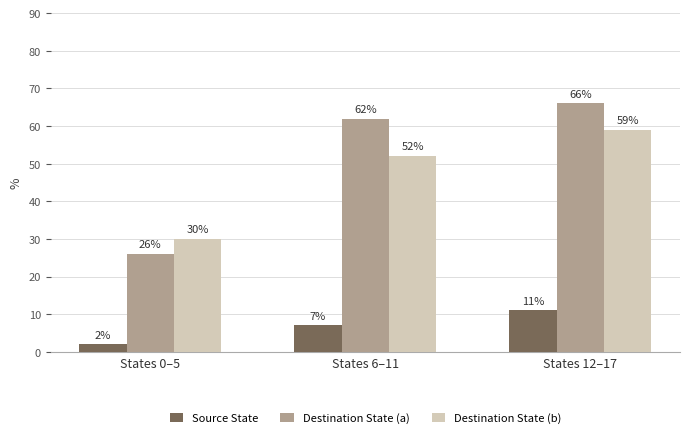

The value of Destination State (b) at States 0–5 is 15. True or false?

False